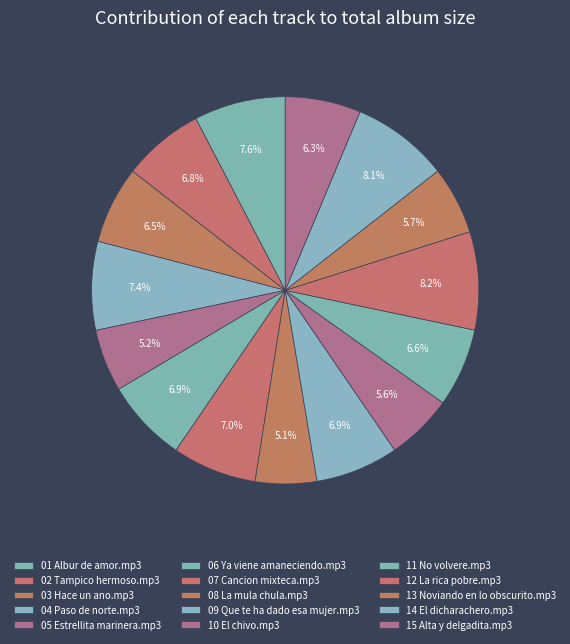

How many segments does this pie chart have?

15